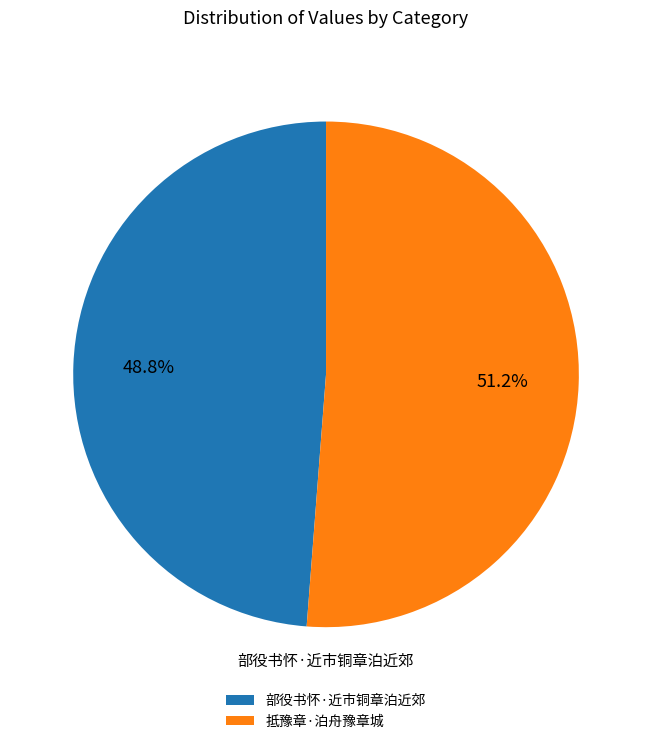

What is the ratio of the value at 部役书怀·近市铜章泊近郊 to the value at 抵豫章·泊舟豫章城?

1.0